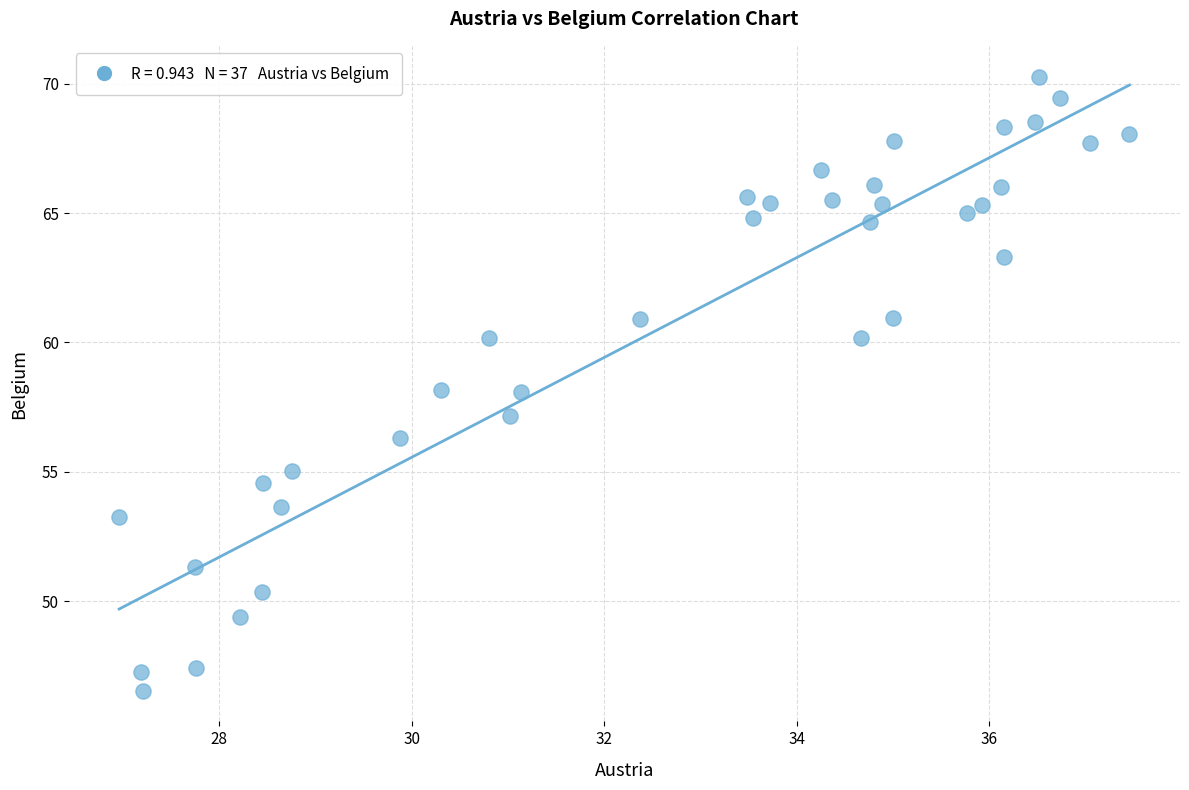

What is the range of X values (max minus min)?

10.5